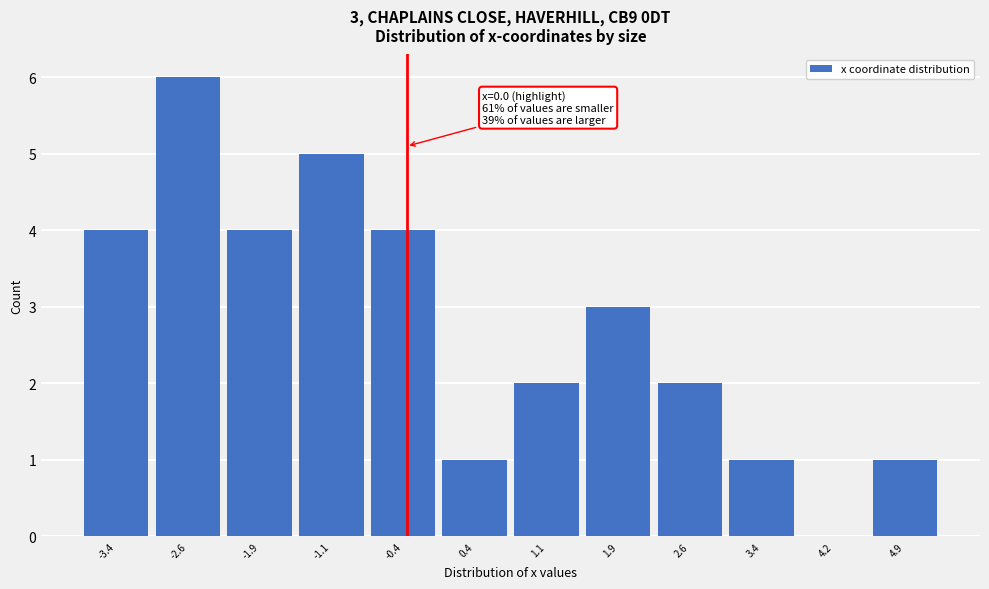

Reading left to right, extract all data points from this chart.

-3.4=4	-2.6=6	-1.9=4	-1.1=5	-0.4=4	0.4=1	1.1=2	1.9=3	2.6=2	3.4=1	4.2=0	4.9=1